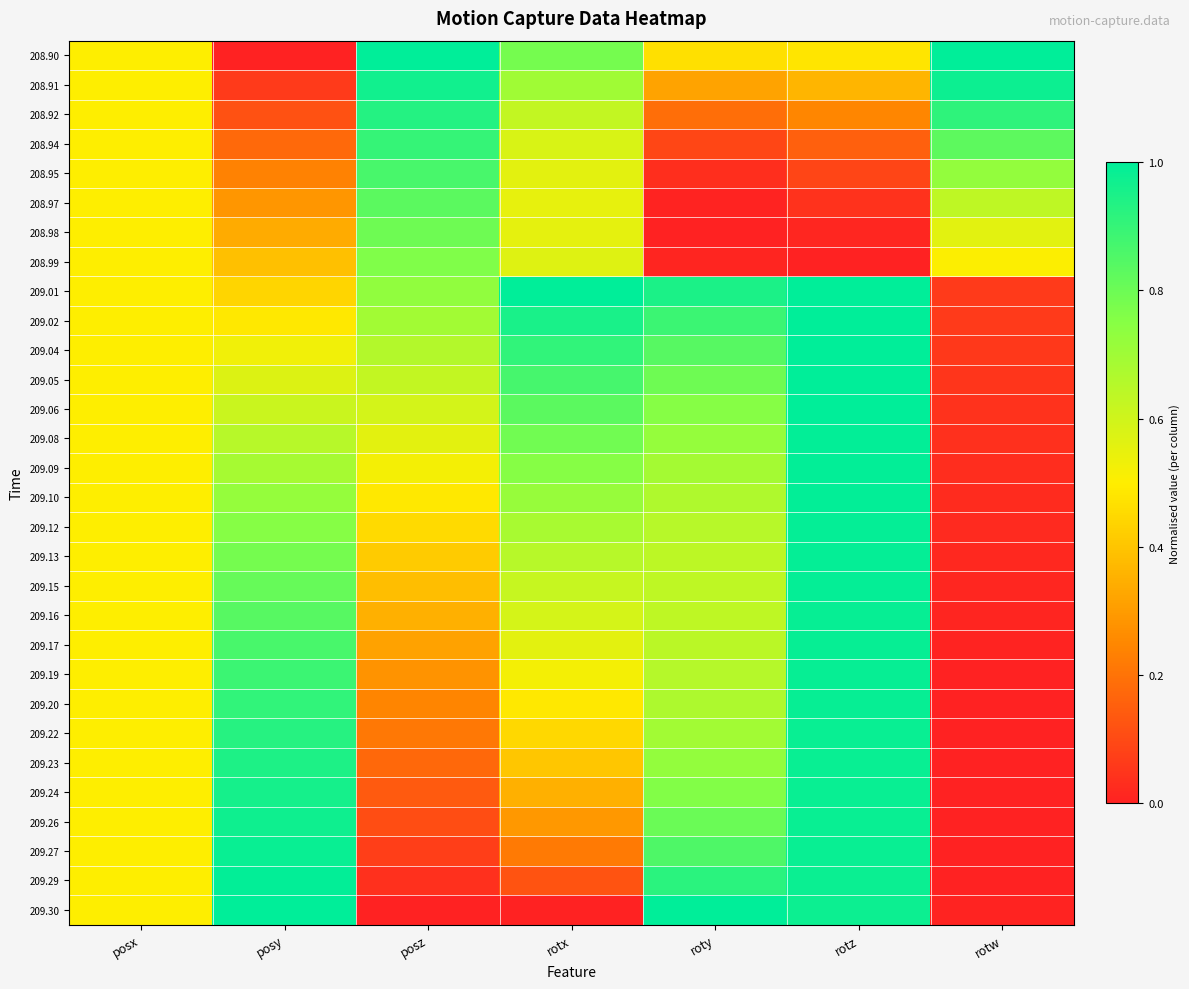

What is the spread (max minus min) of values at rotz?

1.0